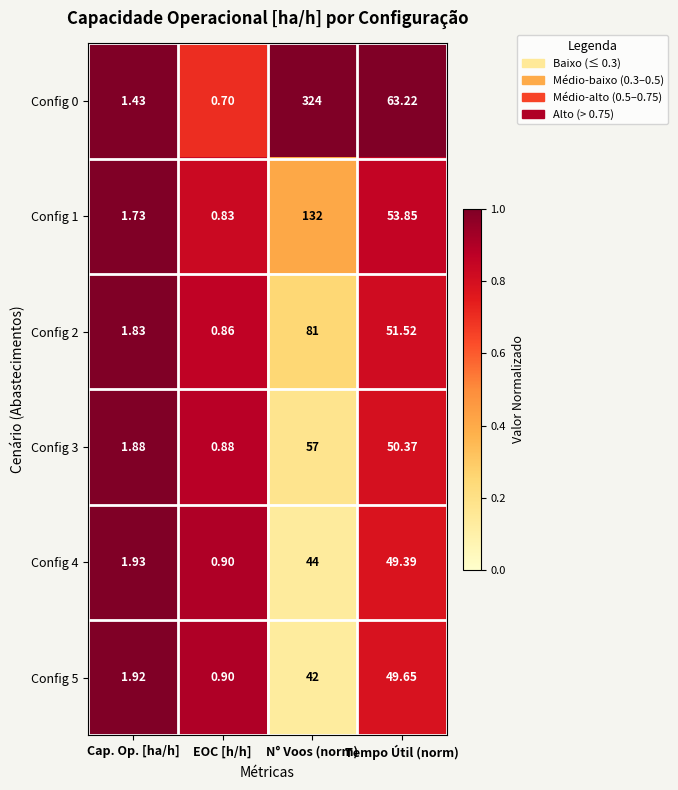

How many series are shown in this chart?

6